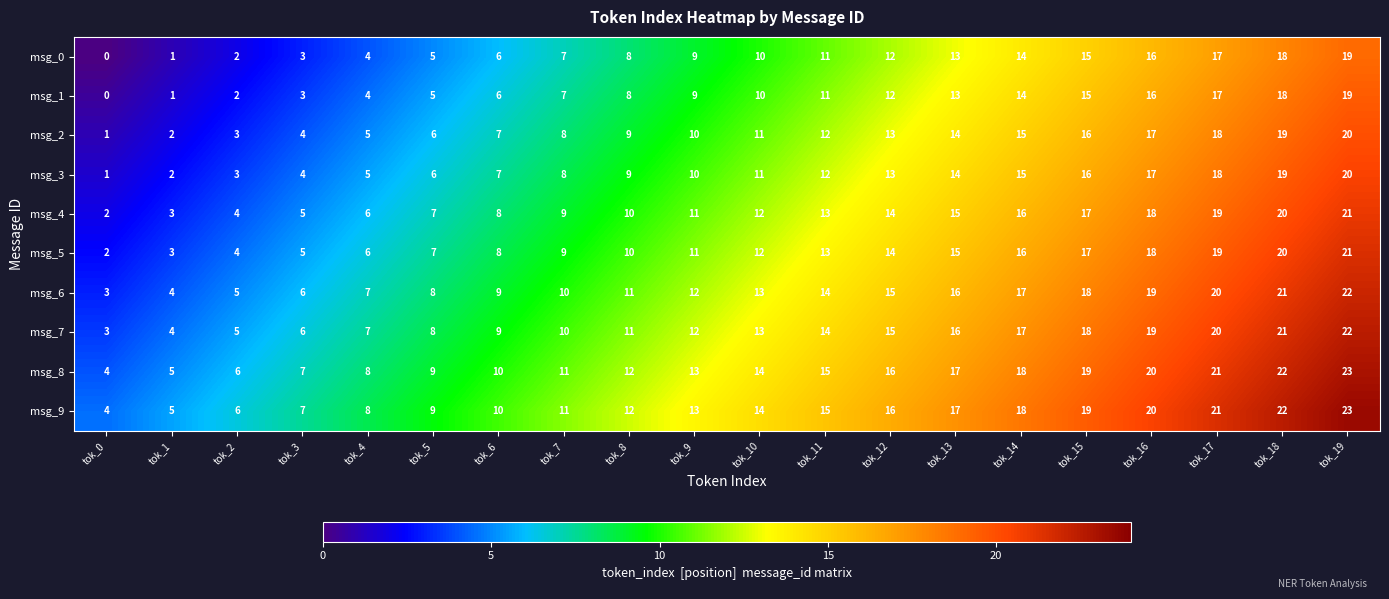

Which category has the lowest value in the msg_2 series?

tok_0